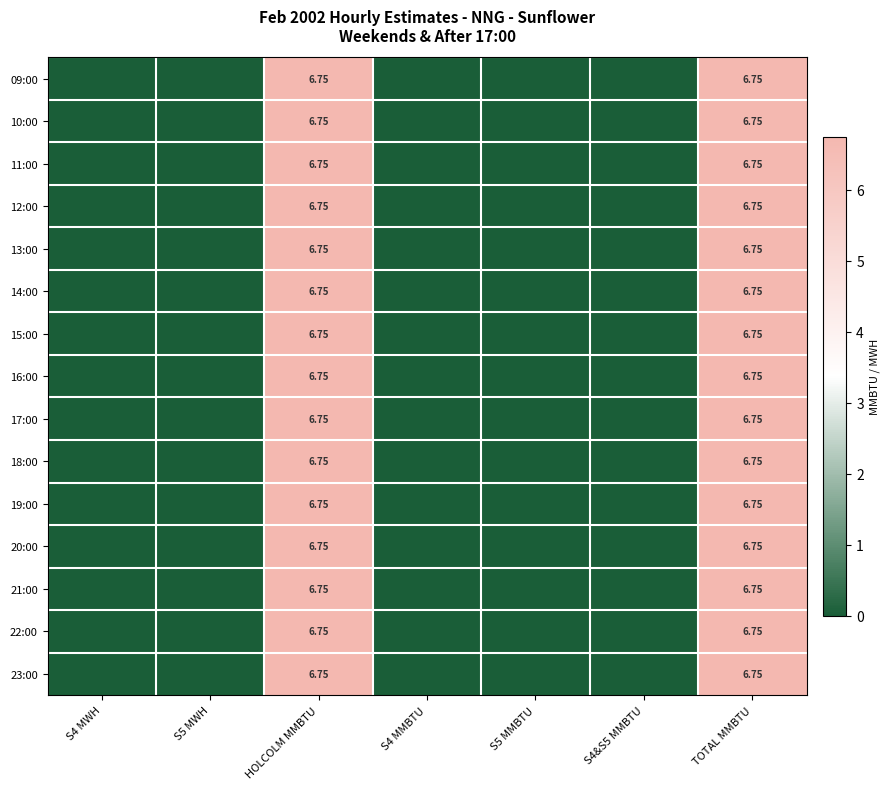

Is the value of 21:00 at HOLCOLM MMBTU greater than the value of 14:00 at S5 MWH?

Yes